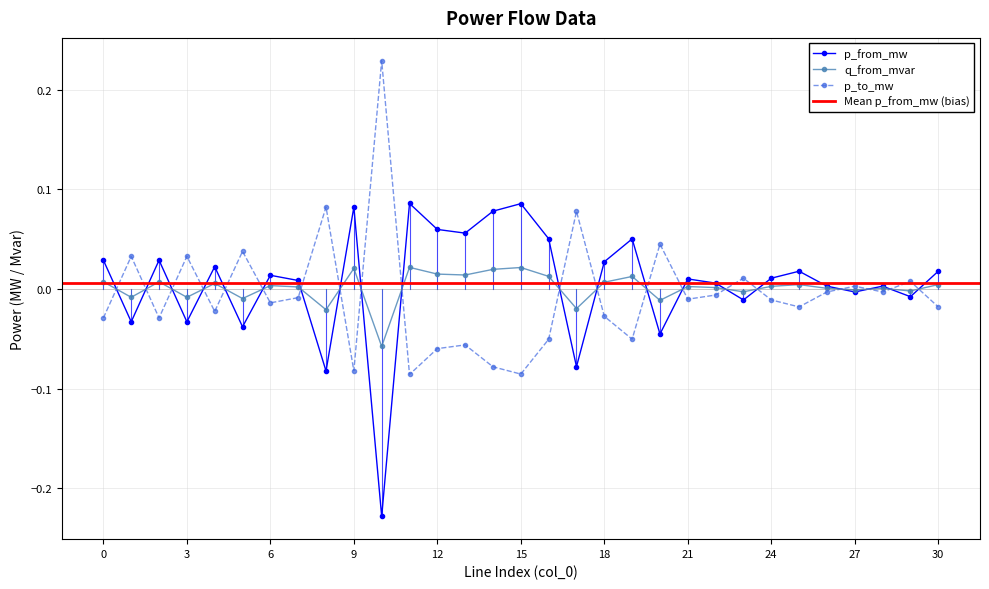

Which has a higher value, 5 or 22?

22